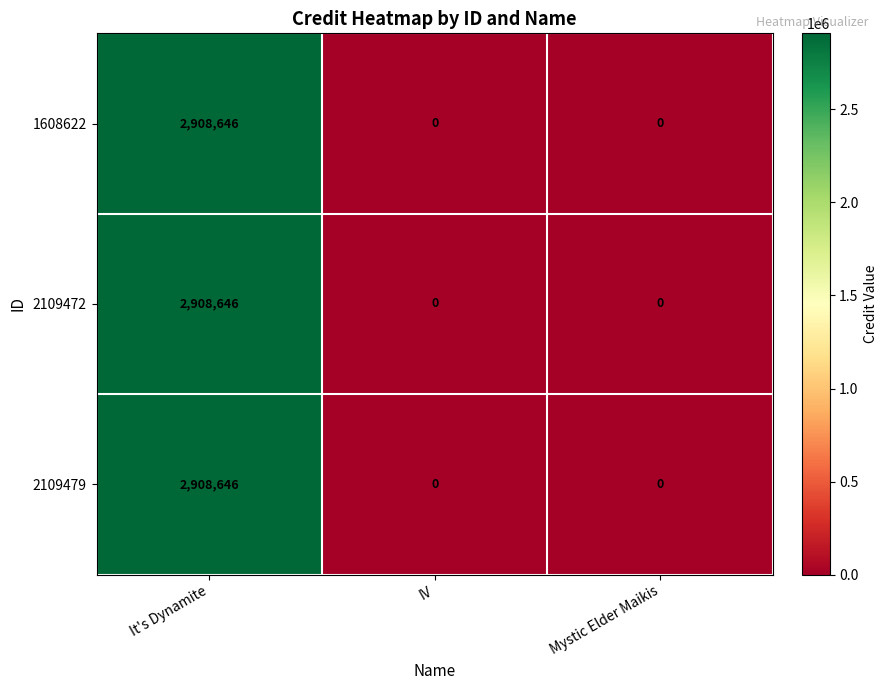

What is the difference between the maximum and minimum values in the 2109472 series?

2908646